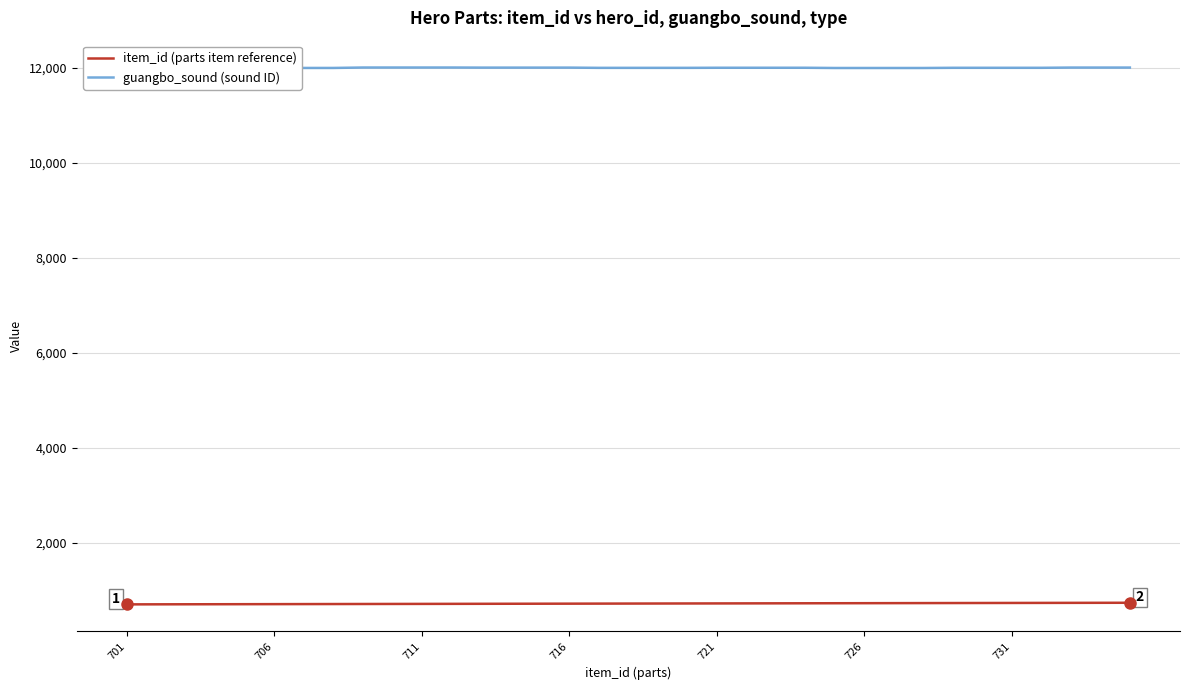

What is the highest value of the guangbo_sound (sound ID) series?

12011